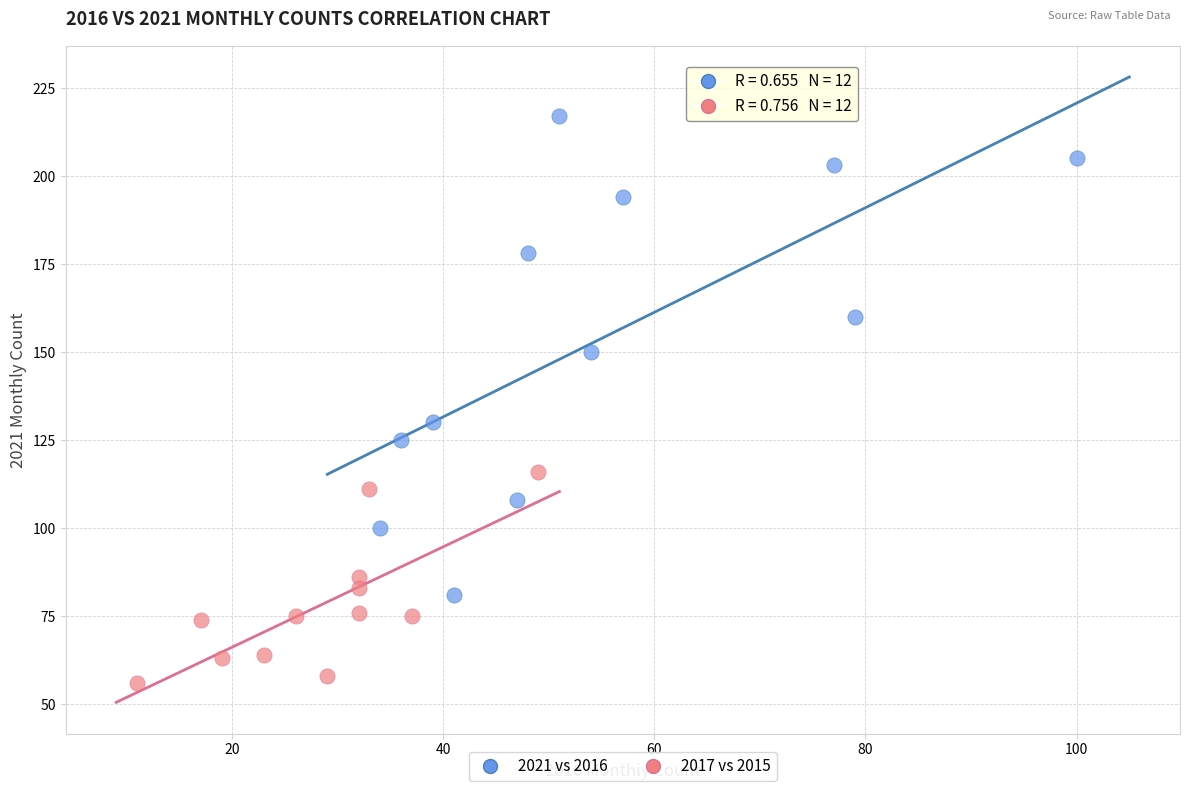

Which series reaches the minimum Y coordinate?

2017 vs 2015